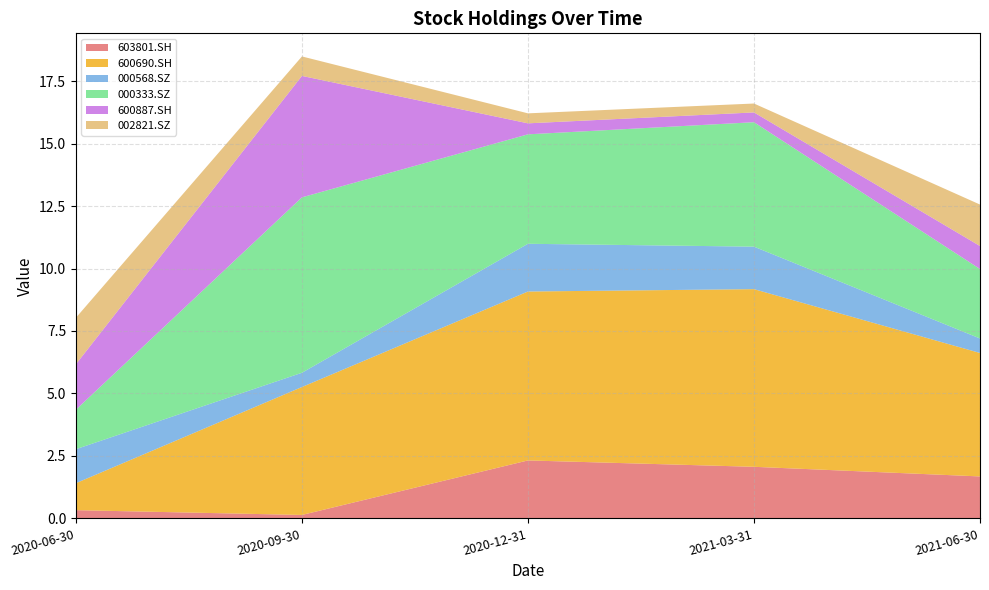

Reading left to right, transcribe all the data shown in this chart.

603801.SH: 0.3	0.1	2.3	2.1	1.7
600690.SH: 1.1	5.1	6.8	7.1	4.9
000568.SZ: 1.4	0.6	1.9	1.7	0.6
000333.SZ: 1.6	7.0	4.4	5.0	2.8
600887.SH: 1.8	4.9	0.4	0.4	0.9
002821.SZ: 1.9	0.8	0.4	0.4	1.7